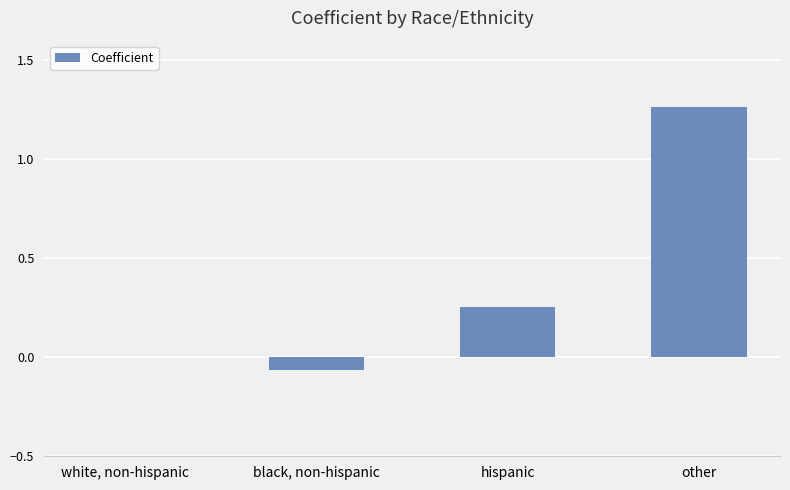

The chart shows a value of 0.4 at other. True or false?

False